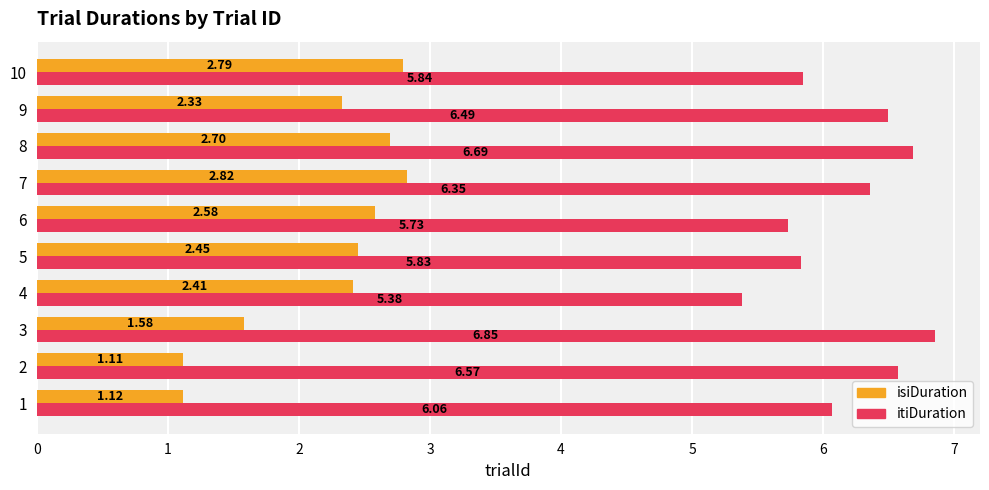

Rank the series at 1 from highest to lowest value.

itiDuration, isiDuration